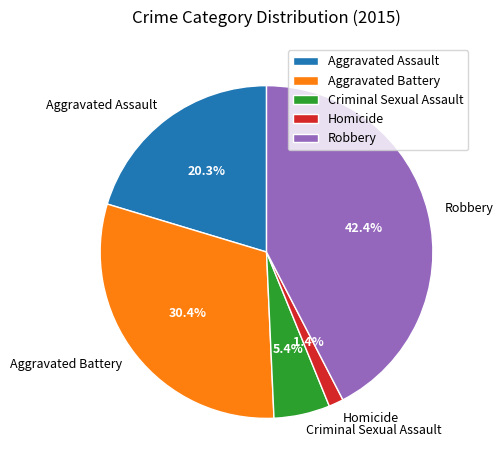

Which slice is the largest?

Robbery